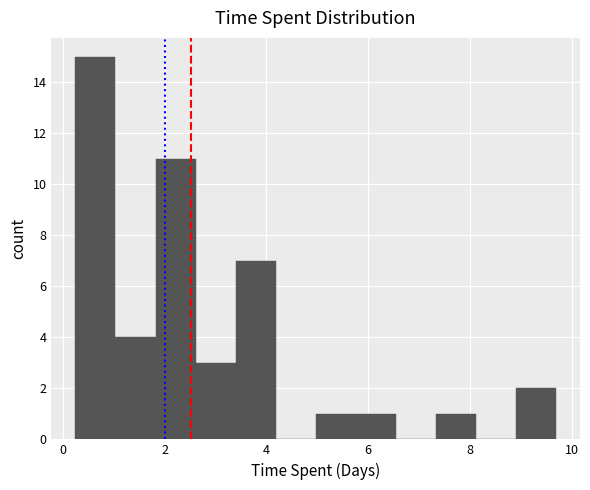

Read against the x-axis, roughly where is the centre of the tallest bar?

0.6